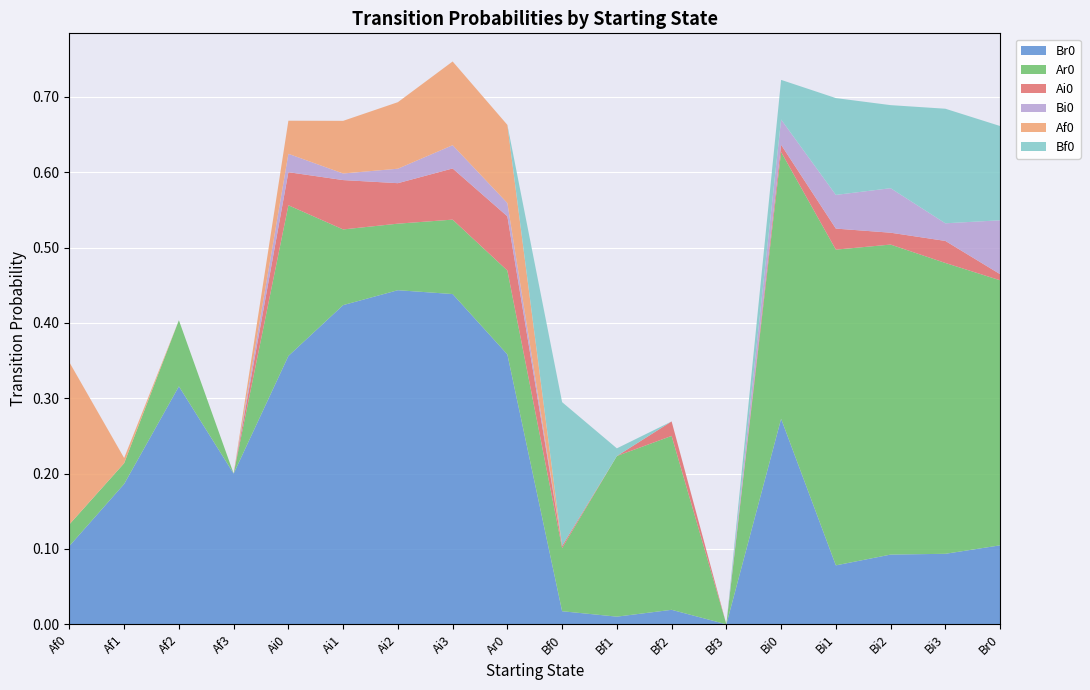

Reading left to right, transcribe all the data shown in this chart.

Br0: 0.1	0.2	0.3	0.2	0.4	0.4	0.4	0.4	0.4	0.0	0.0	0.0	0.0	0.3	0.1	0.1	0.1	0.1
Ar0: 0.0	0.0	0.1	0.0	0.2	0.1	0.1	0.1	0.1	0.1	0.2	0.2	0.0	0.4	0.4	0.4	0.4	0.4
Ai0: 0.0	0.0	0.0	0.0	0.0	0.1	0.1	0.1	0.1	0.0	0.0	0.0	0.0	0.0	0.0	0.0	0.0	0.0
Bi0: 0.0	0.0	0.0	0.0	0.0	0.0	0.0	0.0	0.0	0.0	0.0	0.0	0.0	0.0	0.0	0.1	0.0	0.1
Af0: 0.2	0.0	0.0	0.0	0.0	0.1	0.1	0.1	0.1	0.0	0.0	0.0	0.0	0.0	0.0	0.0	0.0	0.0
Bf0: 0.0	0.0	0.0	0.0	0.0	0.0	0.0	0.0	0.0	0.2	0.0	0.0	0.0	0.1	0.1	0.1	0.2	0.1